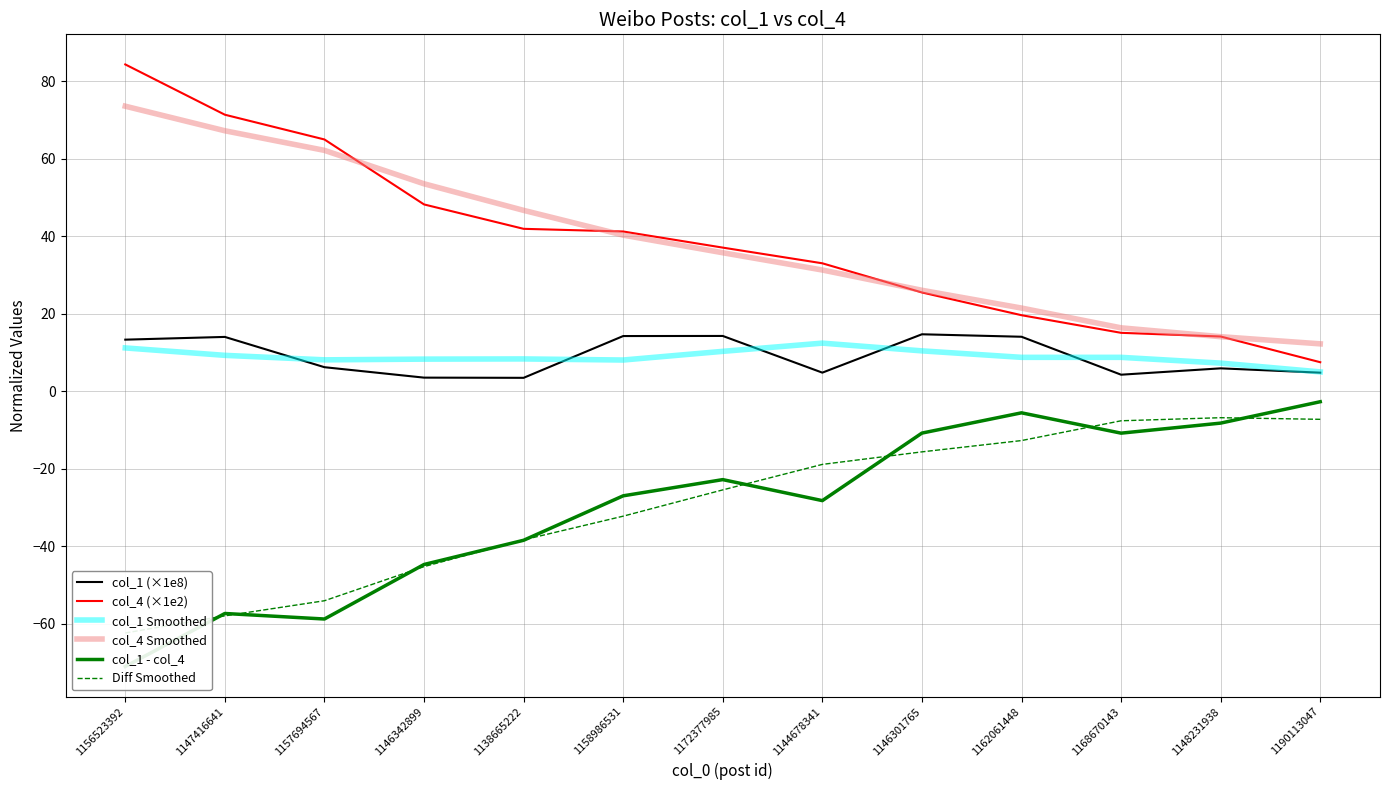

What is the average value of the col_1 - col_4 series?

-29.7